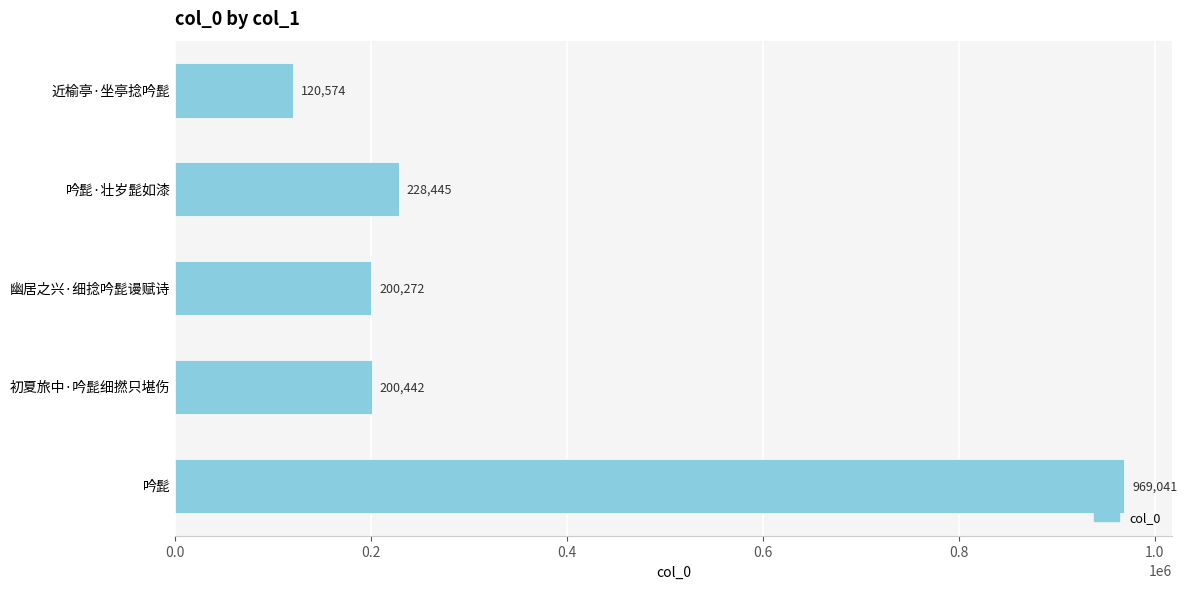

How many values are below 200442?

2